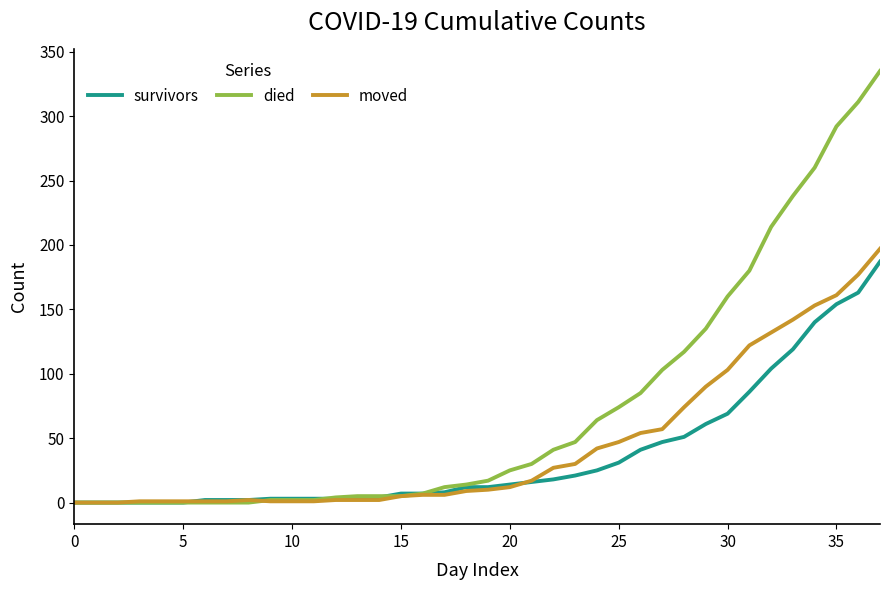

Which series has the largest range (max minus min)?

died